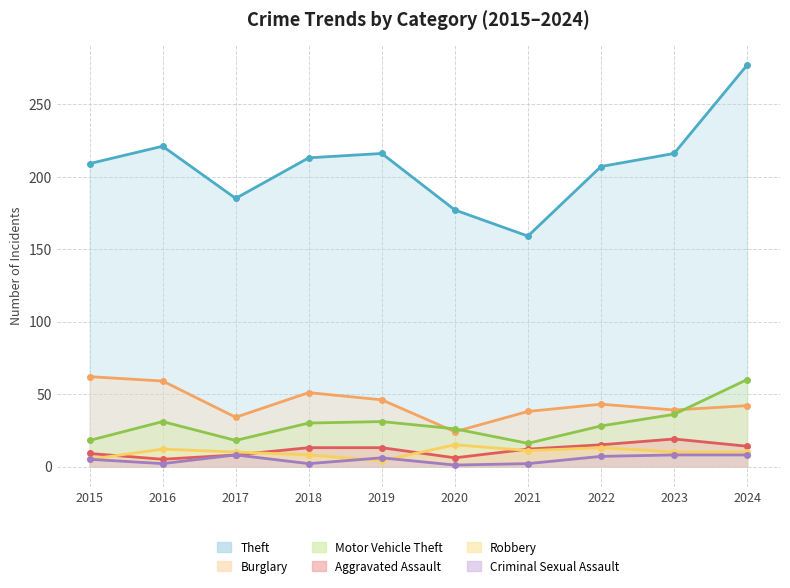

Is it true that Theft equals 215 at 2021?

False